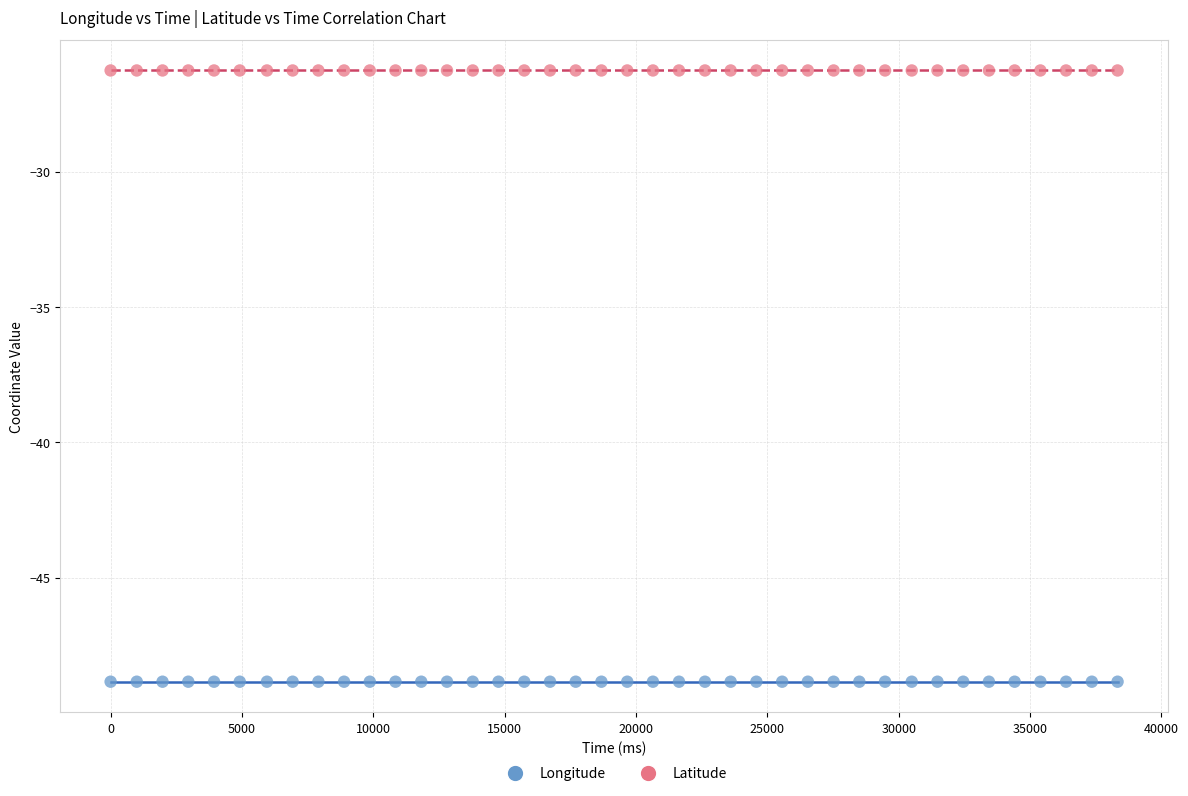

What are all the series names shown in the legend?

Longitude, Latitude